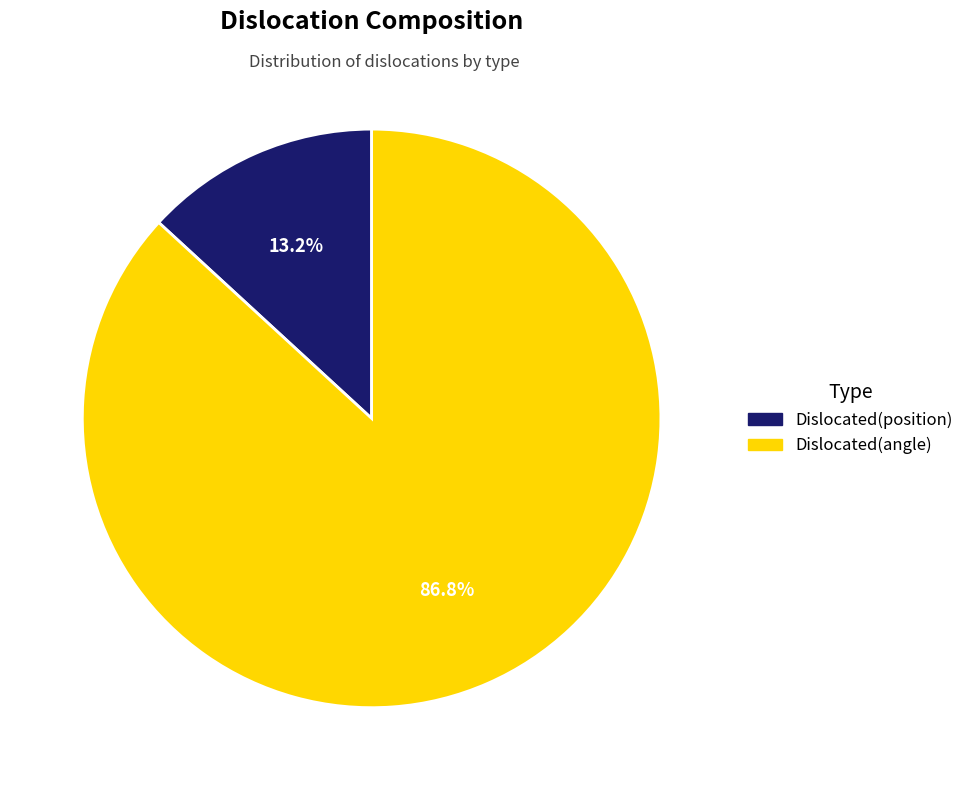

What percentage is NOT represented by Dislocated(position)?

86.8%